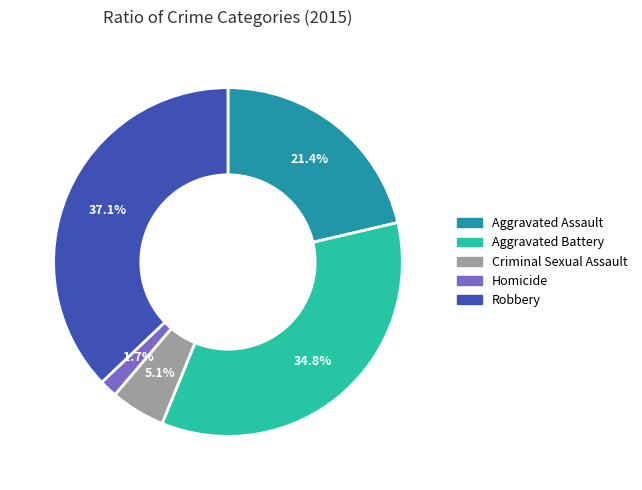

Is there a majority slice in this chart?

No